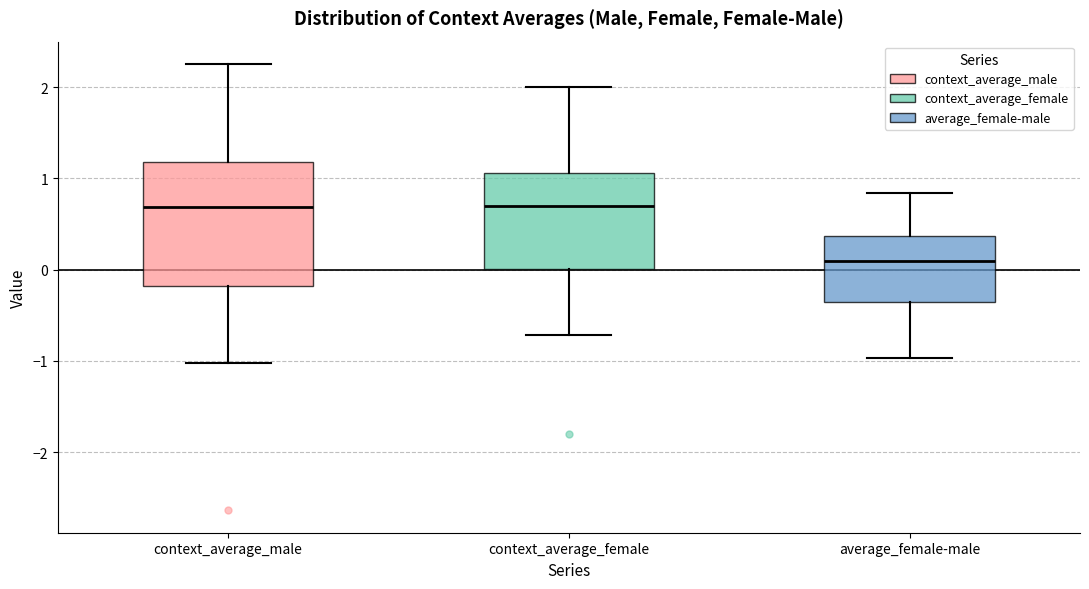

Reading left to right, read every box against the y-axis: the position of its median line, the range the box covers, and the ends of its whiskers. The values are not printed on the chart, so give them approximately, as read against the axis.

context_average_male: median 0.7, box -0.2 to 1.2, whiskers -1.0 to 2.3
context_average_female: median 0.7, box 0.0 to 1.1, whiskers -0.7 to 2.0
average_female-male: median 0.1, box -0.4 to 0.4, whiskers -1.0 to 0.8